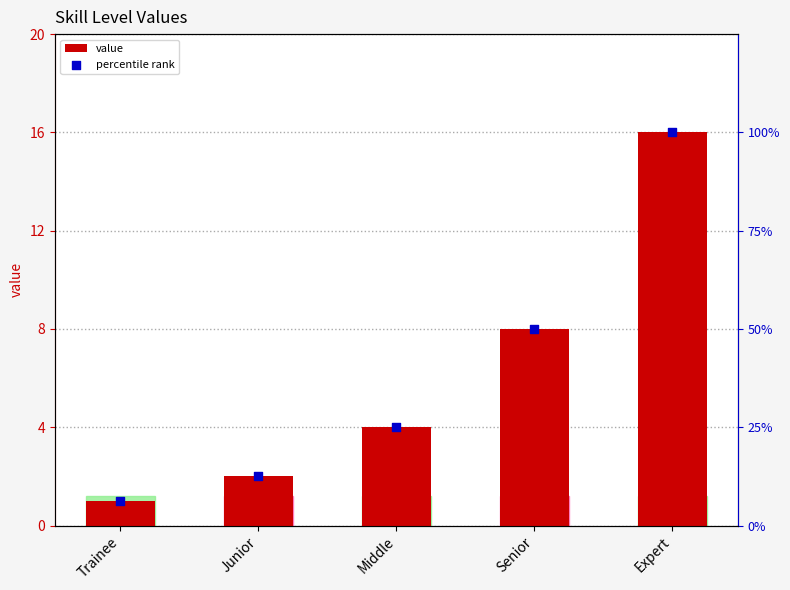

At which category is the sum across all series the highest?

Expert